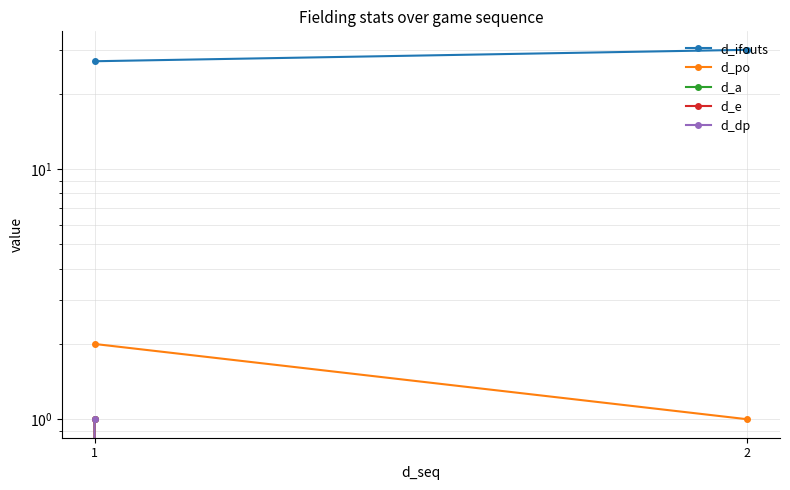

What is the difference between the d_e values at 2 and 1?

1